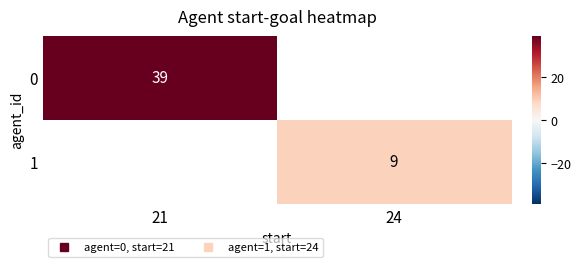

Count the number of categories in the chart.

2